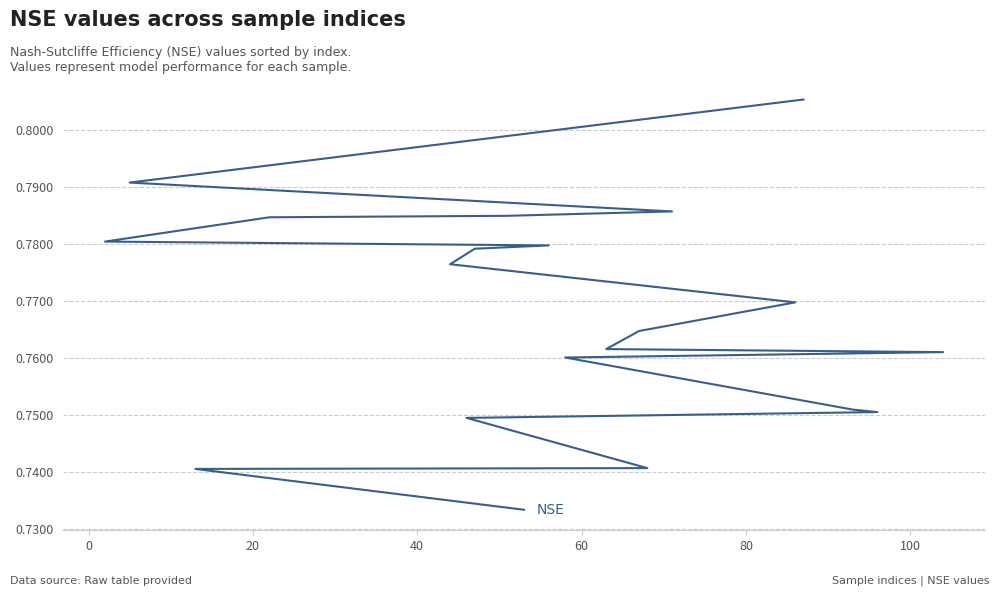

What is the smallest value displayed?

0.7